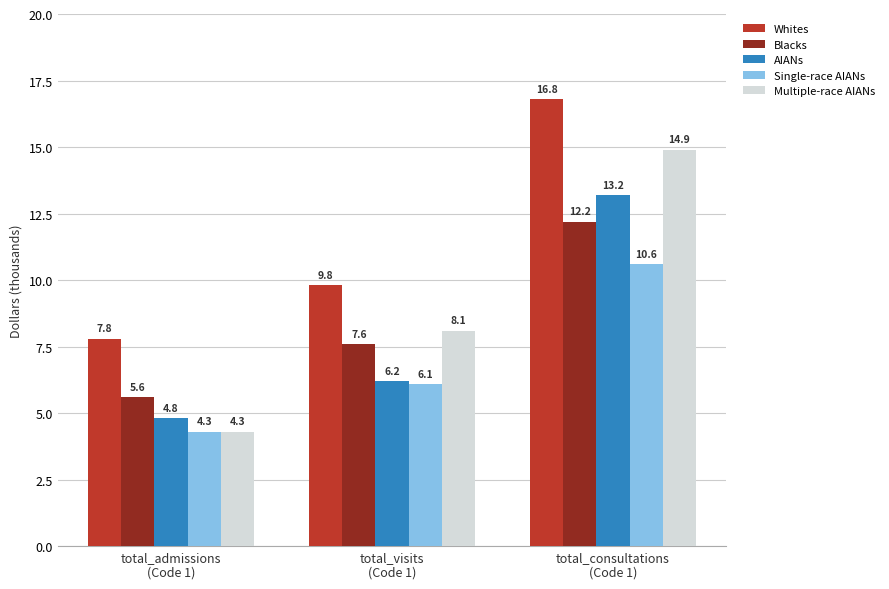

Is it true that AIANs equals 11.1 at total_visits
(Code 1)?

False